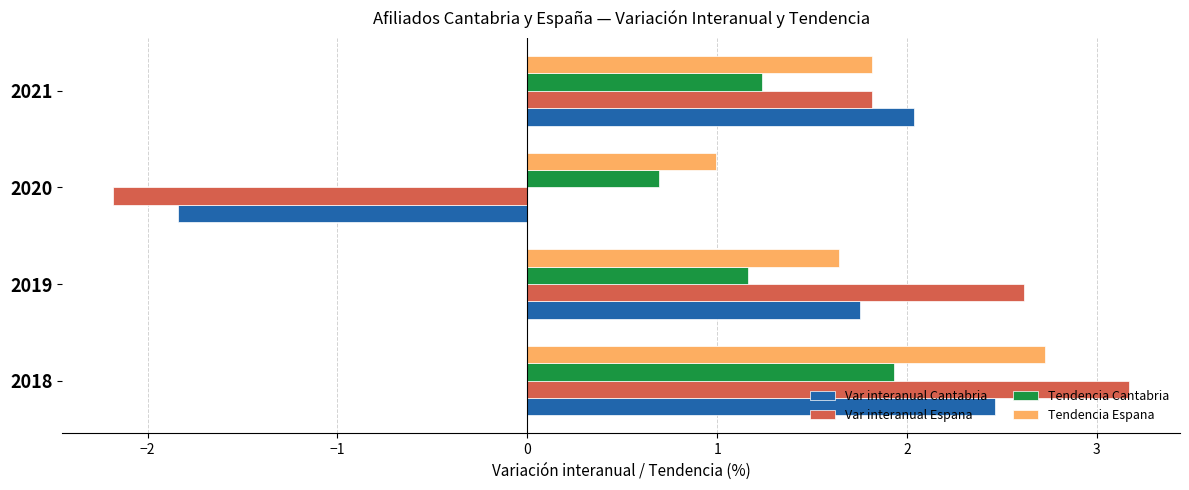

Is it true that Var interanual Espana equals 5.7 at 2018?

False